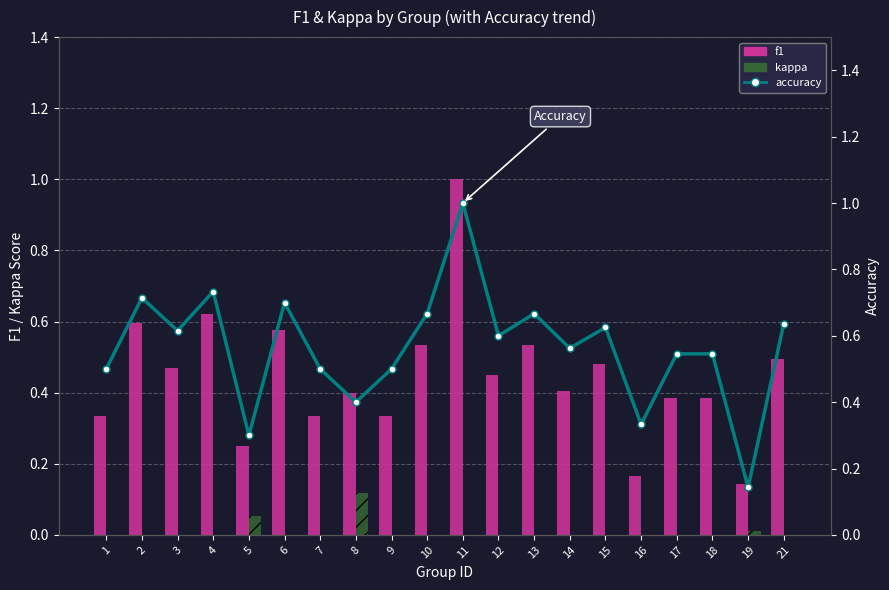

True or false: accuracy has a value of 0.5 at 9.

True